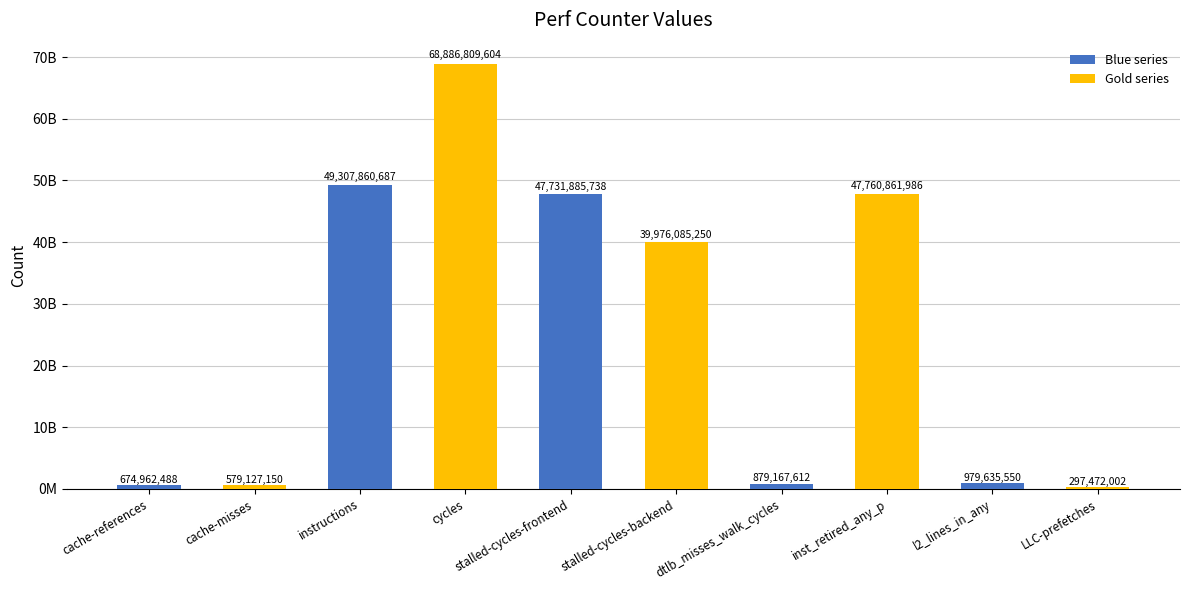

Reading right to left, what are all the values shown in this chart?

LLC-prefetches=297472002	l2_lines_in_any=979635550	inst_retired_any_p=47760861986	dtlb_misses_walk_cycles=879167612	stalled-cycles-backend=39976085250	stalled-cycles-frontend=47731885738	cycles=68886809604	instructions=49307860687	cache-misses=579127150	cache-references=674962488